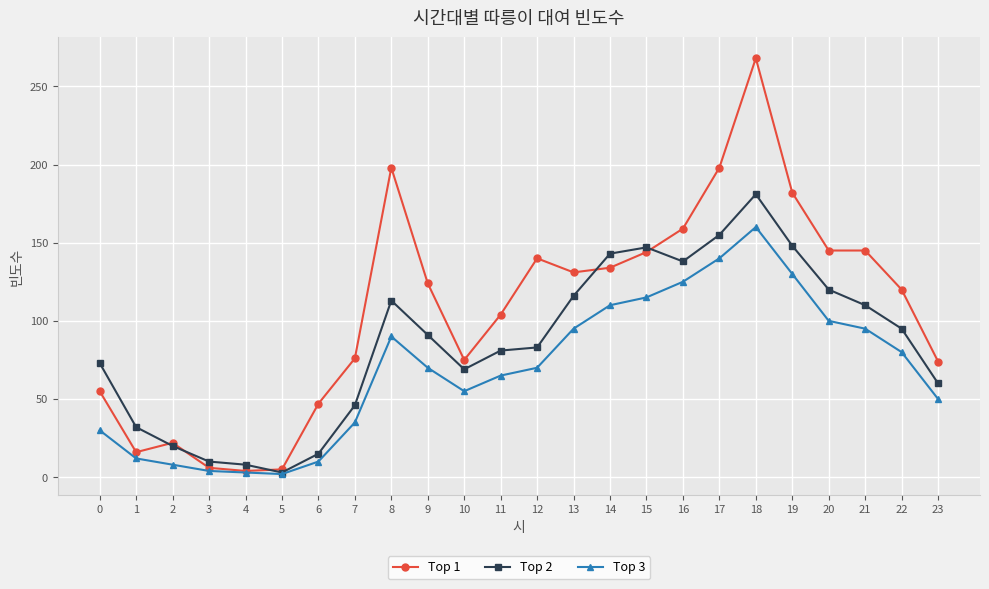

True or false: Top 2 has more than 0 points higher than both neighbors.

True